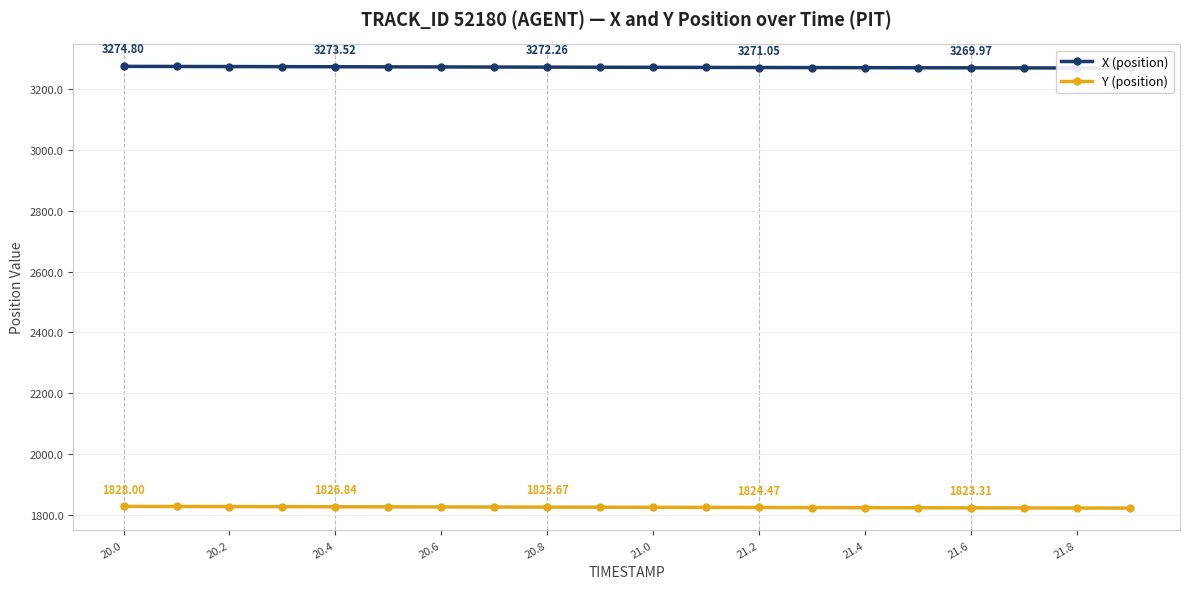

Is this an area chart (filled region under the line)?

No